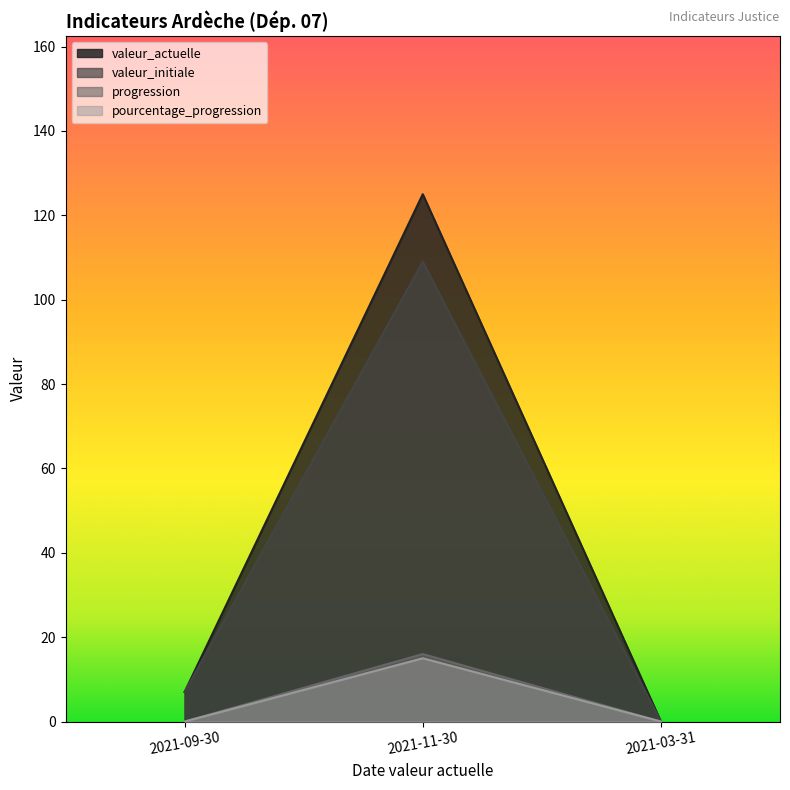

How many lines are shown in the chart?

4